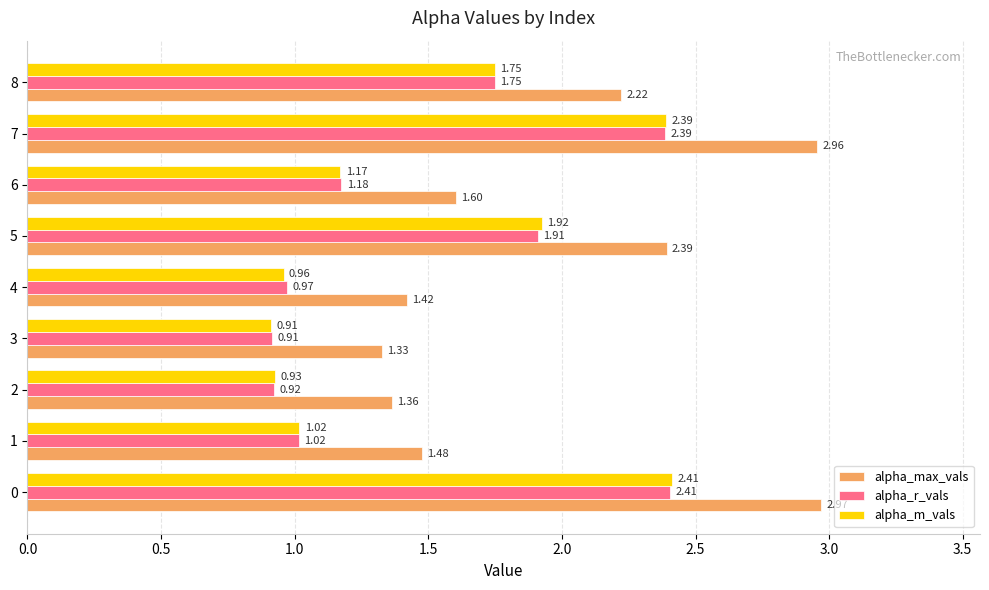

What is the spread (max minus min) of values at 4?

0.5